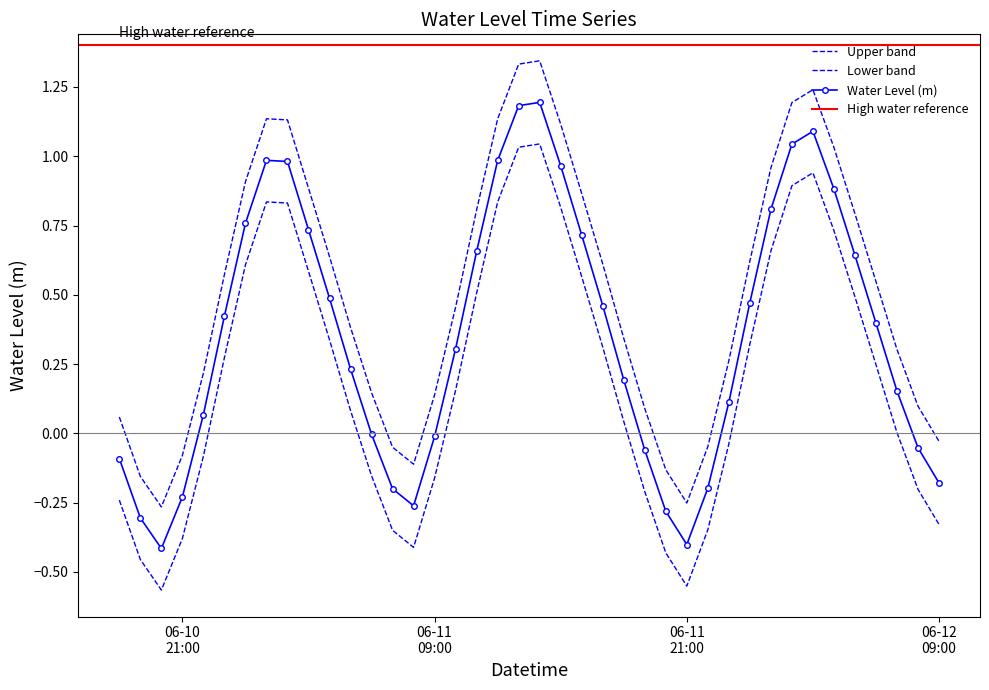

List the labels in order of value, largest first.

2023-06-11 14:00:00, 2023-06-11 13:00:00, 2023-06-12 03:00:00, 2023-06-12 02:00:00, 2023-06-11 01:00:00, 2023-06-11 12:00:00, 2023-06-11 02:00:00, 2023-06-11 15:00:00, 2023-06-12 04:00:00, 2023-06-12 01:00:00, 2023-06-11 00:00:00, 2023-06-11 03:00:00, 2023-06-11 16:00:00, 2023-06-11 11:00:00, 2023-06-12 05:00:00, 2023-06-11 04:00:00, 2023-06-12 00:00:00, 2023-06-11 17:00:00, 2023-06-10 23:00:00, 2023-06-12 06:00:00, 2023-06-11 10:00:00, 2023-06-11 05:00:00, 2023-06-11 18:00:00, 2023-06-12 07:00:00, 2023-06-11 23:00:00, 2023-06-10 22:00:00, 2023-06-11 06:00:00, 2023-06-11 09:00:00, 2023-06-12 08:00:00, 2023-06-11 19:00:00, 2023-06-10 18:00:00, 2023-06-12 09:00:00, 2023-06-11 22:00:00, 2023-06-11 07:00:00, 2023-06-10 21:00:00, 2023-06-11 08:00:00, 2023-06-11 20:00:00, 2023-06-10 19:00:00, 2023-06-11 21:00:00, 2023-06-10 20:00:00